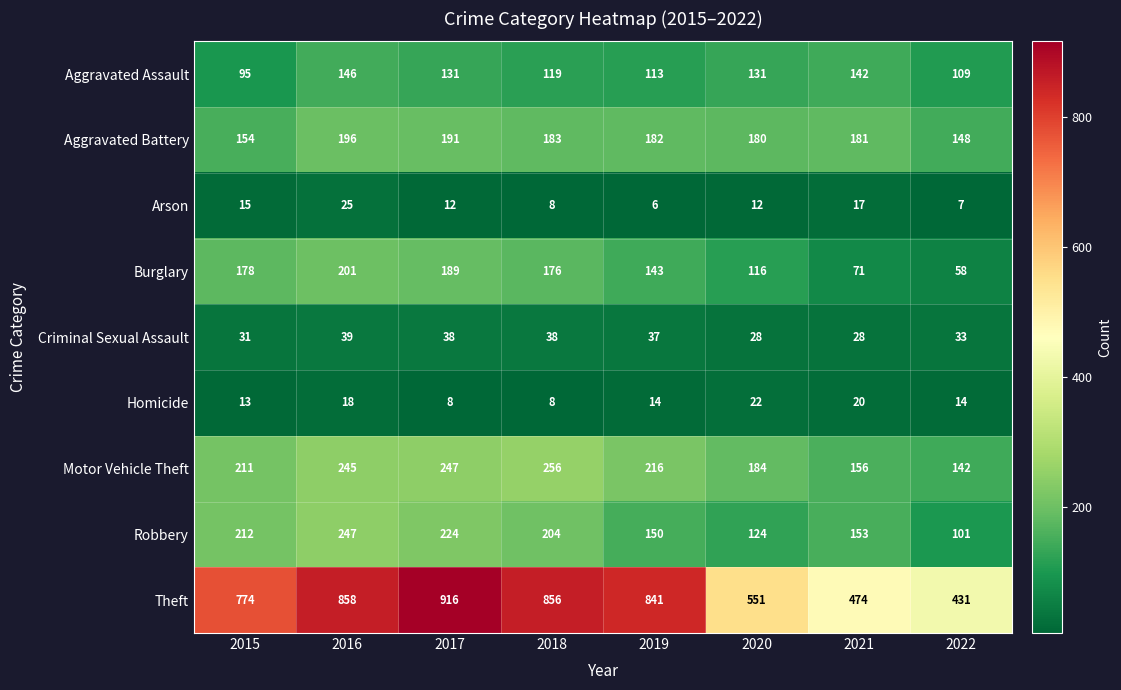

What is the difference between the highest and lowest values at 2015?

761